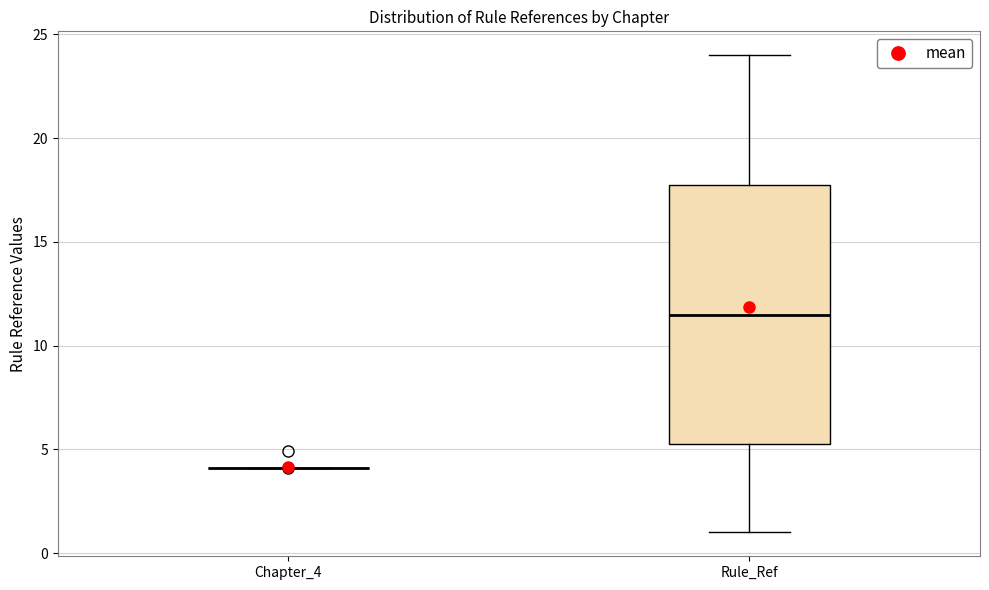

Reading left to right, transcribe this box plot: for each box, give where its median line is, the range the box spans, and where its two whiskers end, as read against the y-axis. The values are not printed on the chart, so give them approximately, as read against the axis.

Chapter_4: box collapsed to a line at 4.0, whiskers 4.0 to 4.0
Rule_Ref: median 11.5, box 5.5 to 18.0, whiskers 1.0 to 24.0